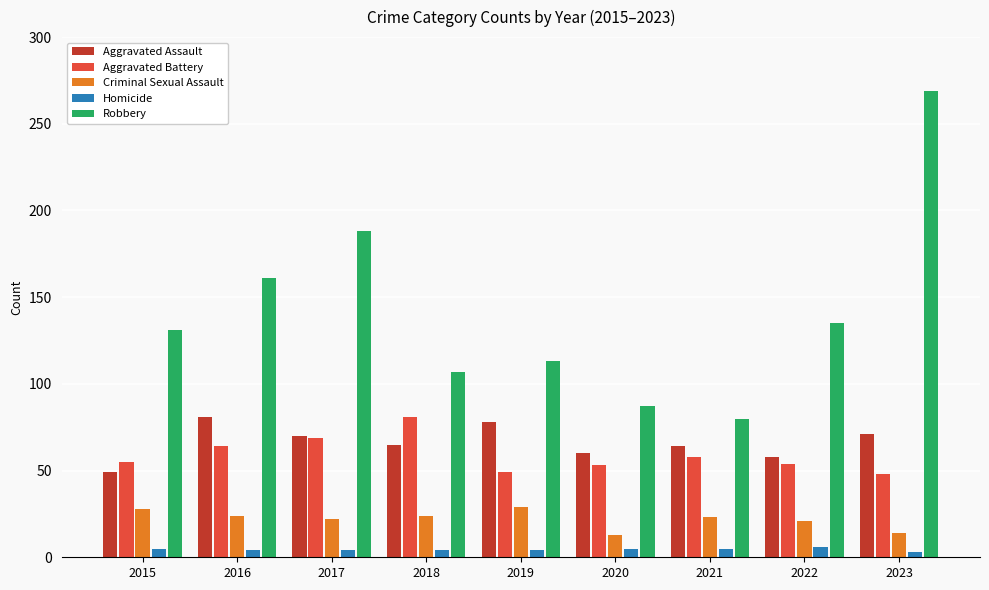

At which category is the sum across all series the highest?

2023